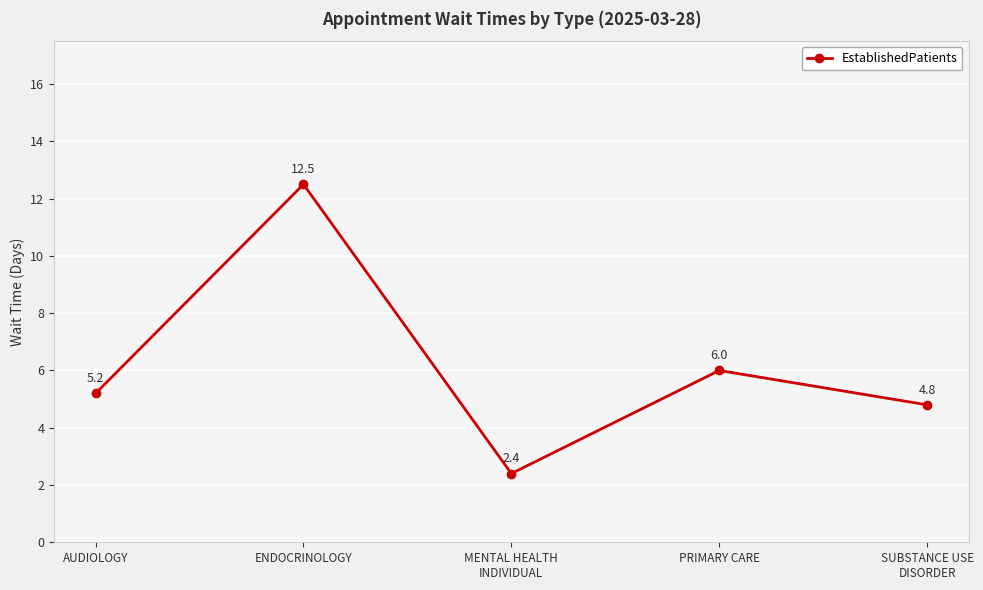

What is the smallest value displayed?

2.4